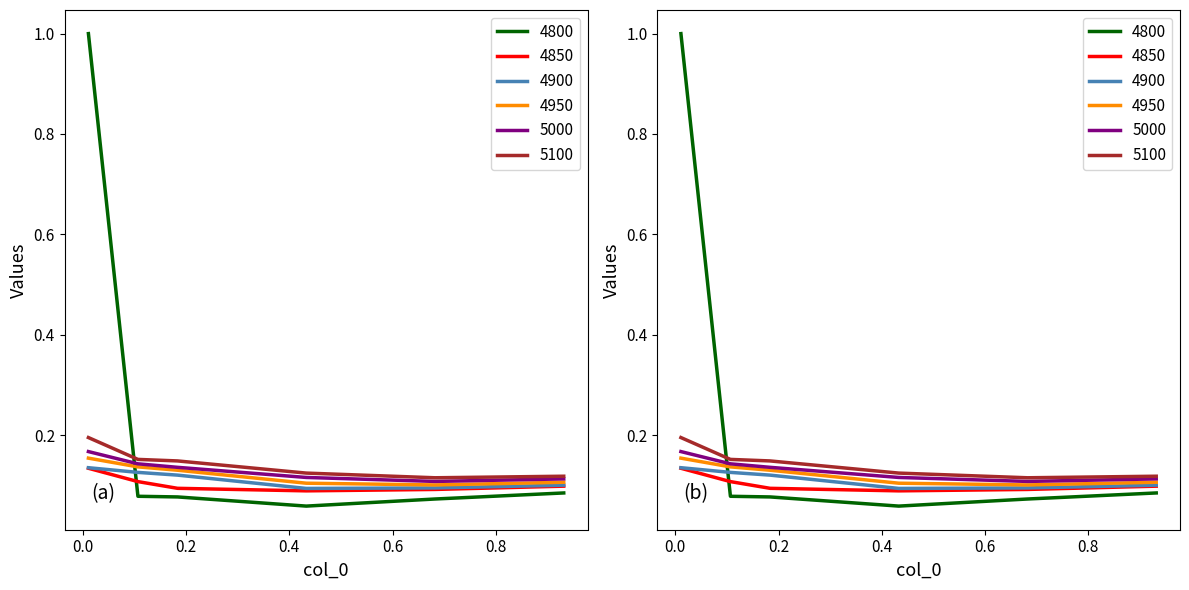

After their last crossing, which series has the higher values: 5000 or 4800?

5000